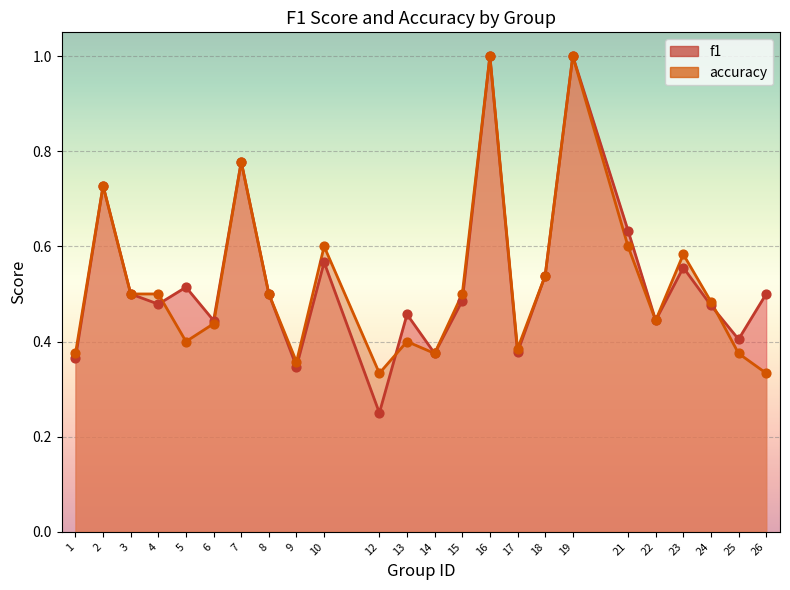

Which series has the largest total across all categories?

f1